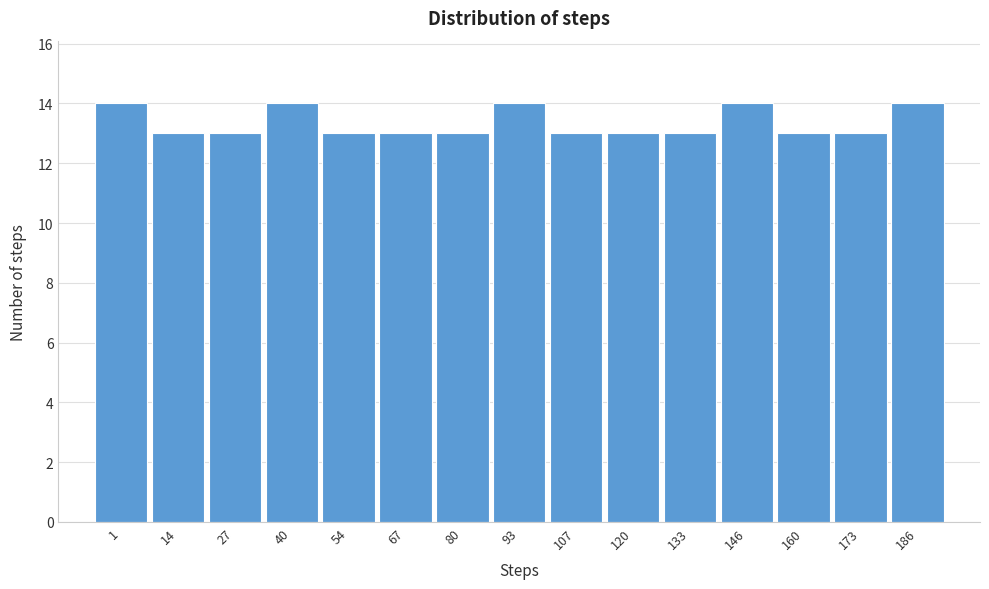

Reading right to left, extract all data points from this chart.

186=14	173=13	160=13	146=14	133=13	120=13	107=13	93=14	80=13	67=13	54=13	40=14	27=13	14=13	1=14